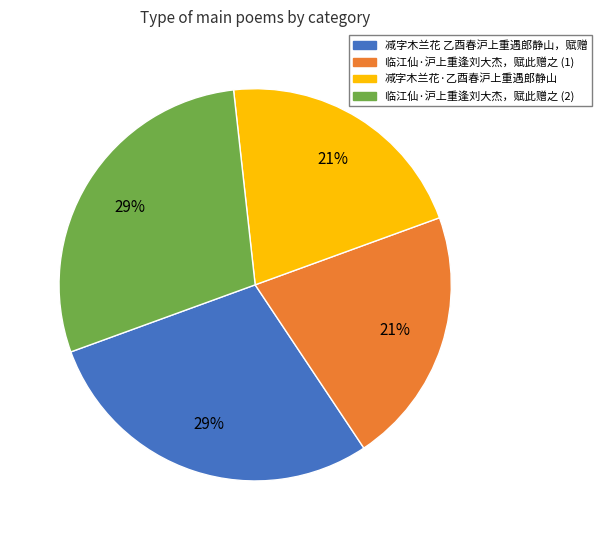

How many segments does this pie chart have?

4